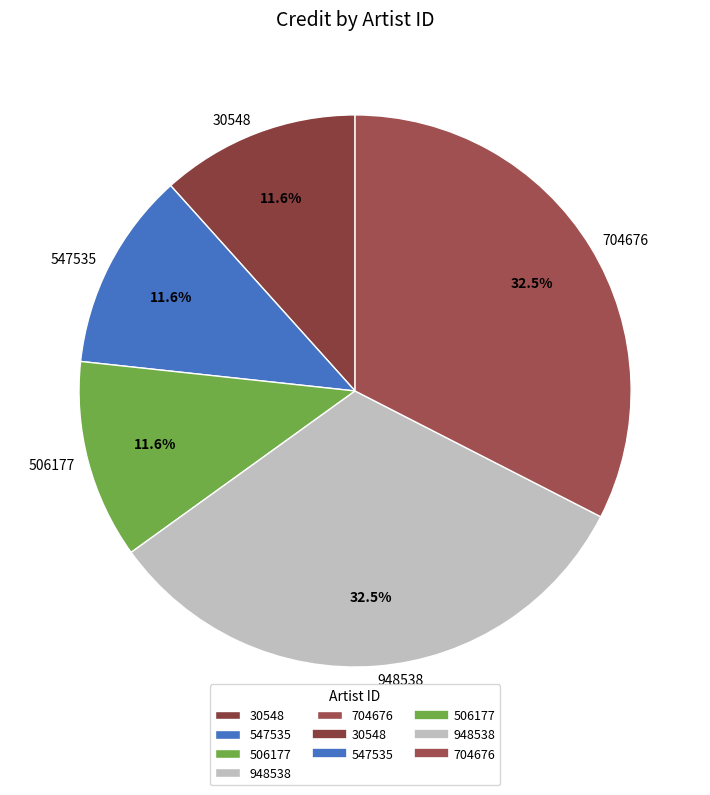

Does 948538 represent more than half of the total?

No